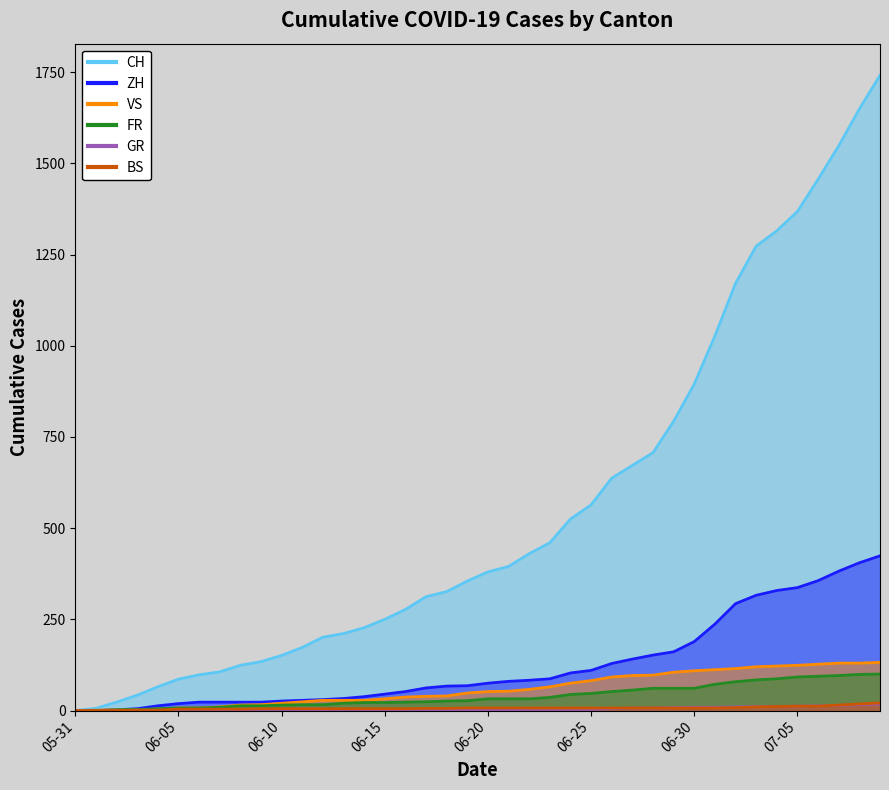

What is the difference between the second highest and minimum values in the CH series?

1649